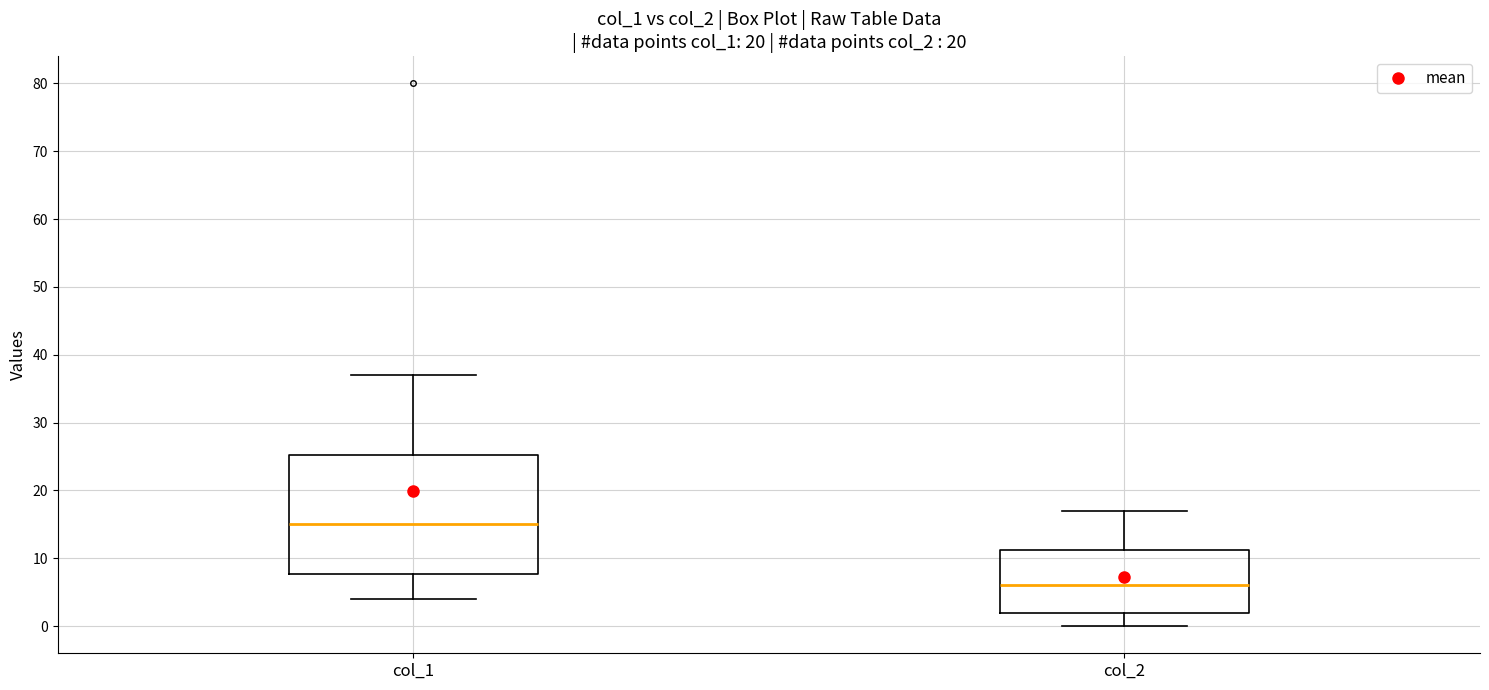

Which box is the tallest, from its lower edge to its upper edge?

col_1